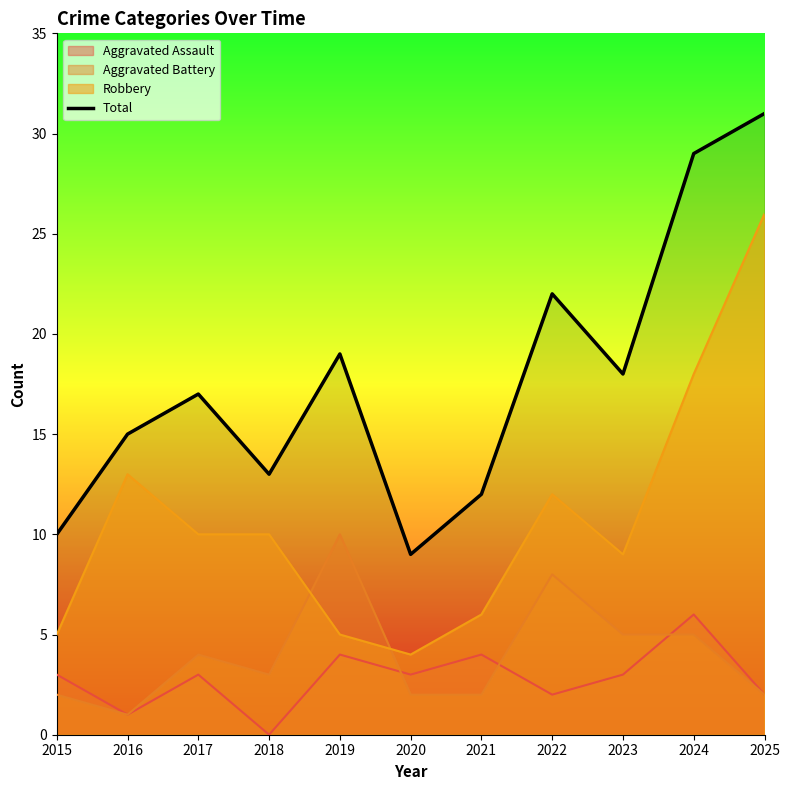

List the labels in order of value, largest first.

2025, 2024, 2022, 2019, 2023, 2017, 2016, 2018, 2021, 2015, 2020